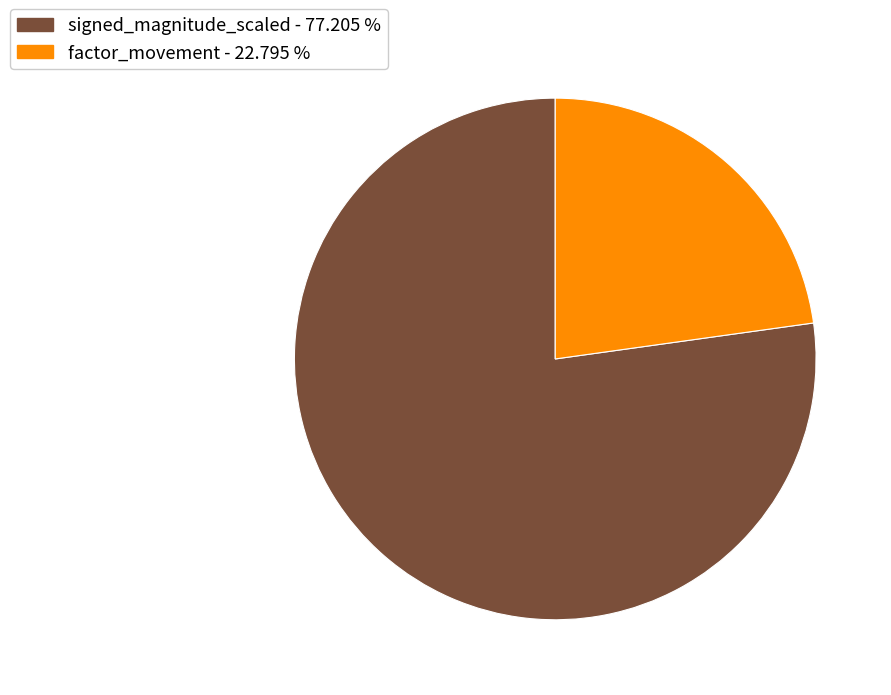

Which has a higher value, factor_movement or signed_magnitude_scaled?

signed_magnitude_scaled